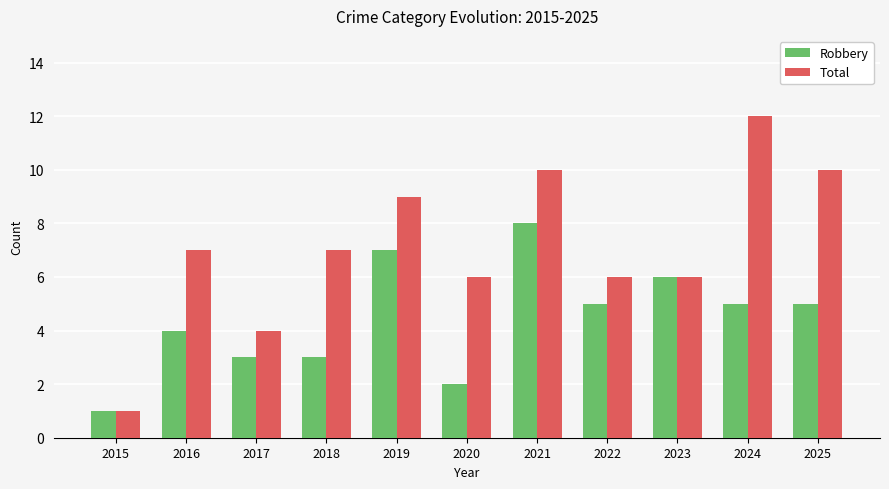

How many bars are there in total?

22